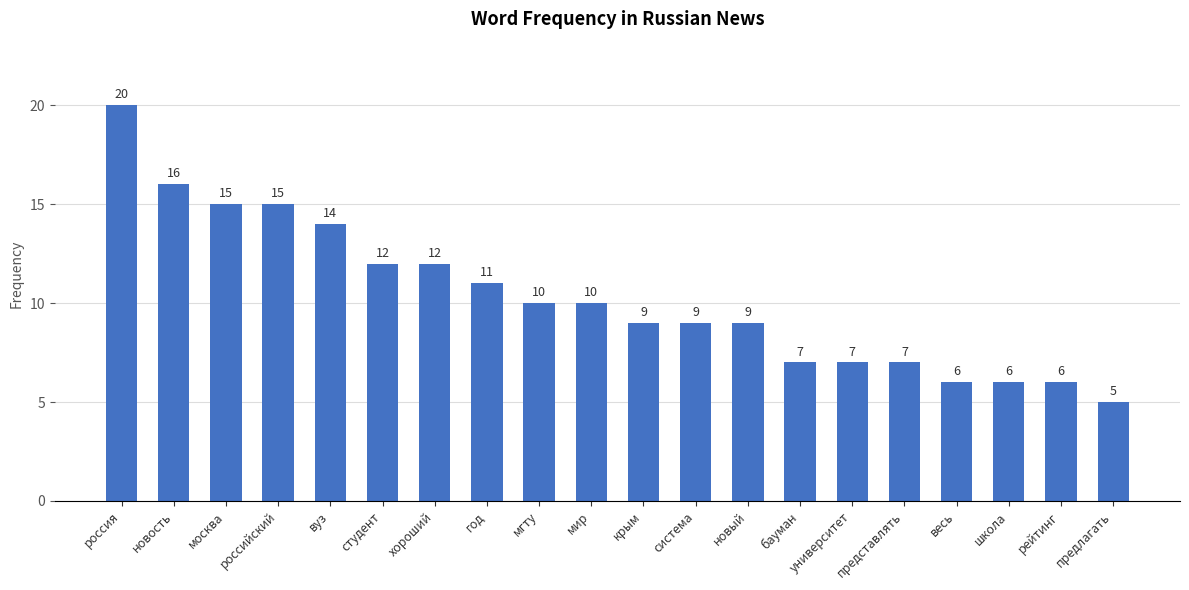

How many series are shown in this chart?

1